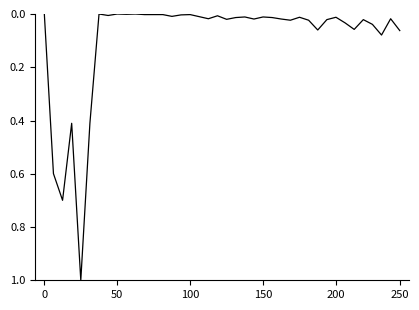

What is the difference between the maximum and minimum values?

1.0